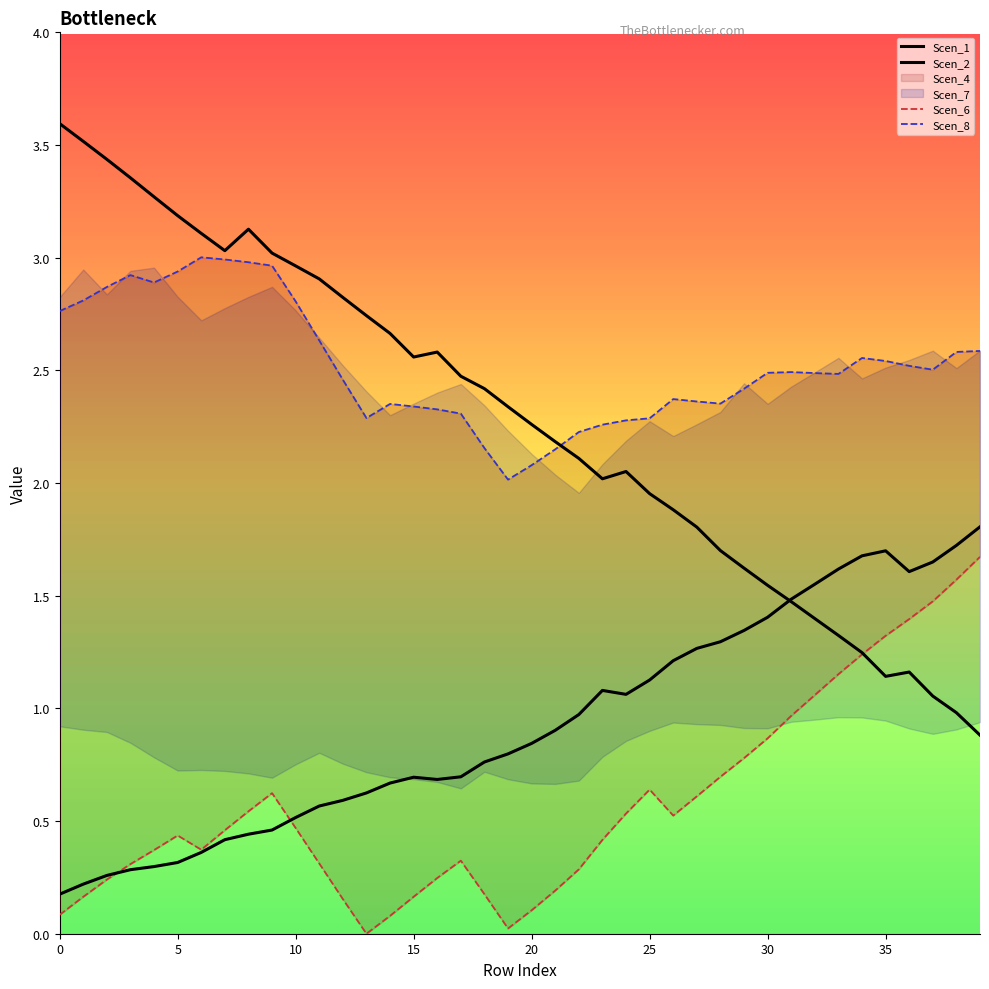

In Scen_8, how many points are lower than both neighbors (excluding endpoints)?

6